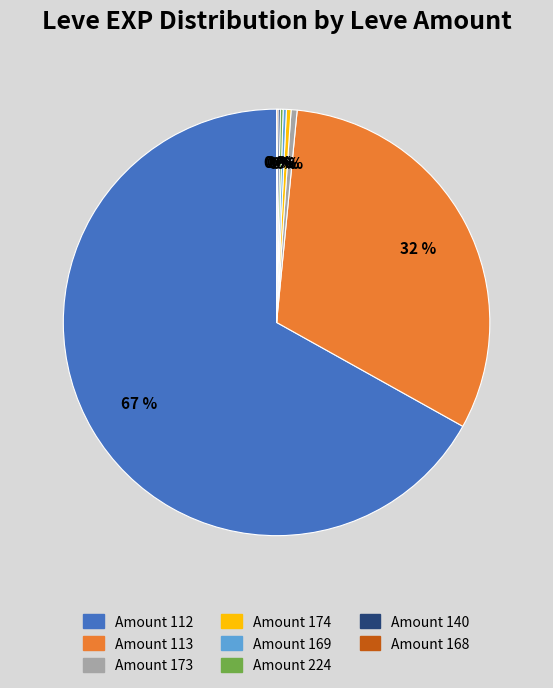

Between Amount 173 and Amount 113, which is larger?

Amount 113